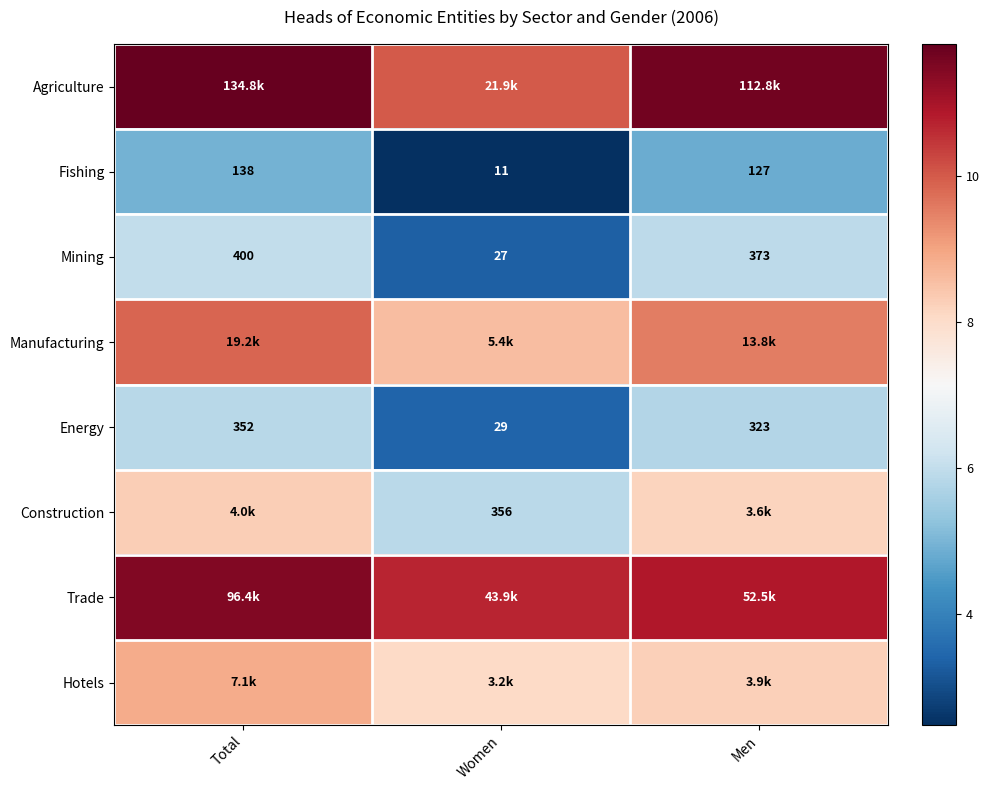

Is the value of Mining at Women greater than the value of Fishing at Total?

No